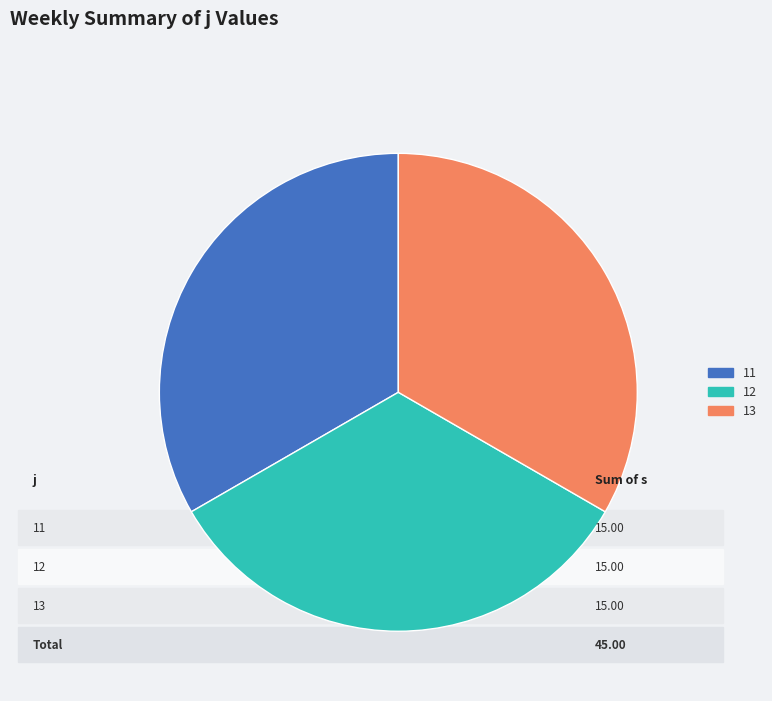

How many slices are in this pie chart?

3